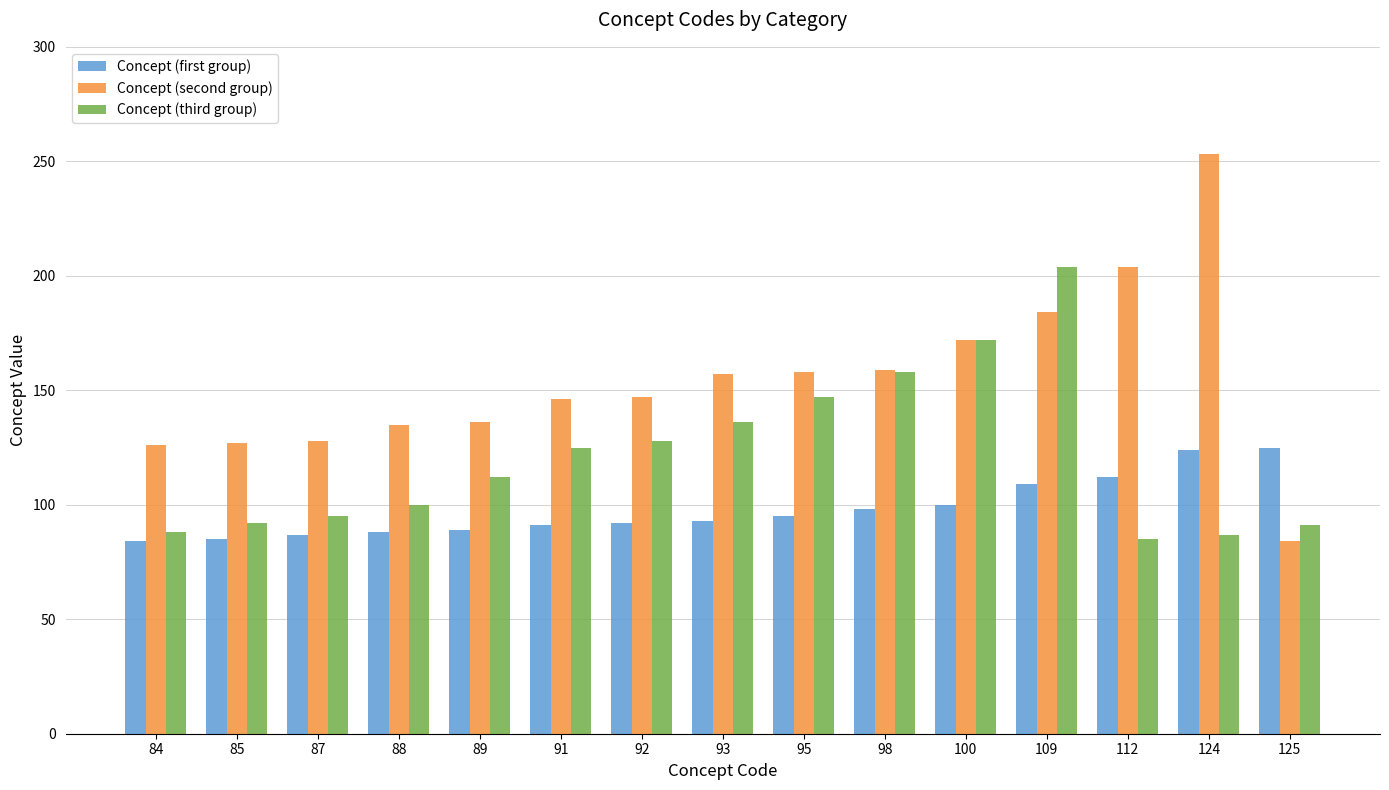

What are all the series names shown in the legend?

Concept (first group), Concept (second group), Concept (third group)